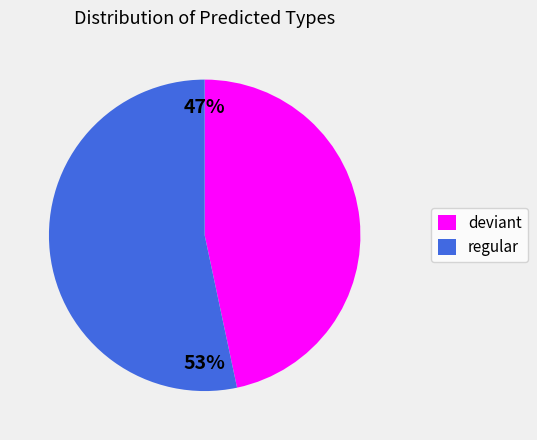

To the nearest percent, what portion does regular represent?

53%